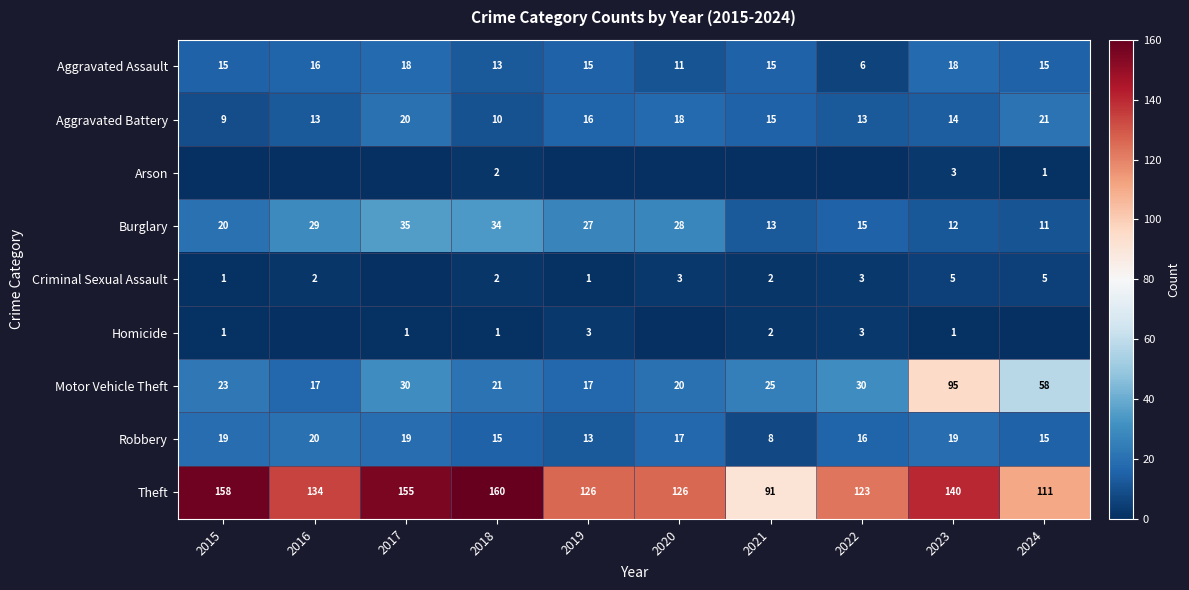

At which category is the sum across all series the highest?

2023